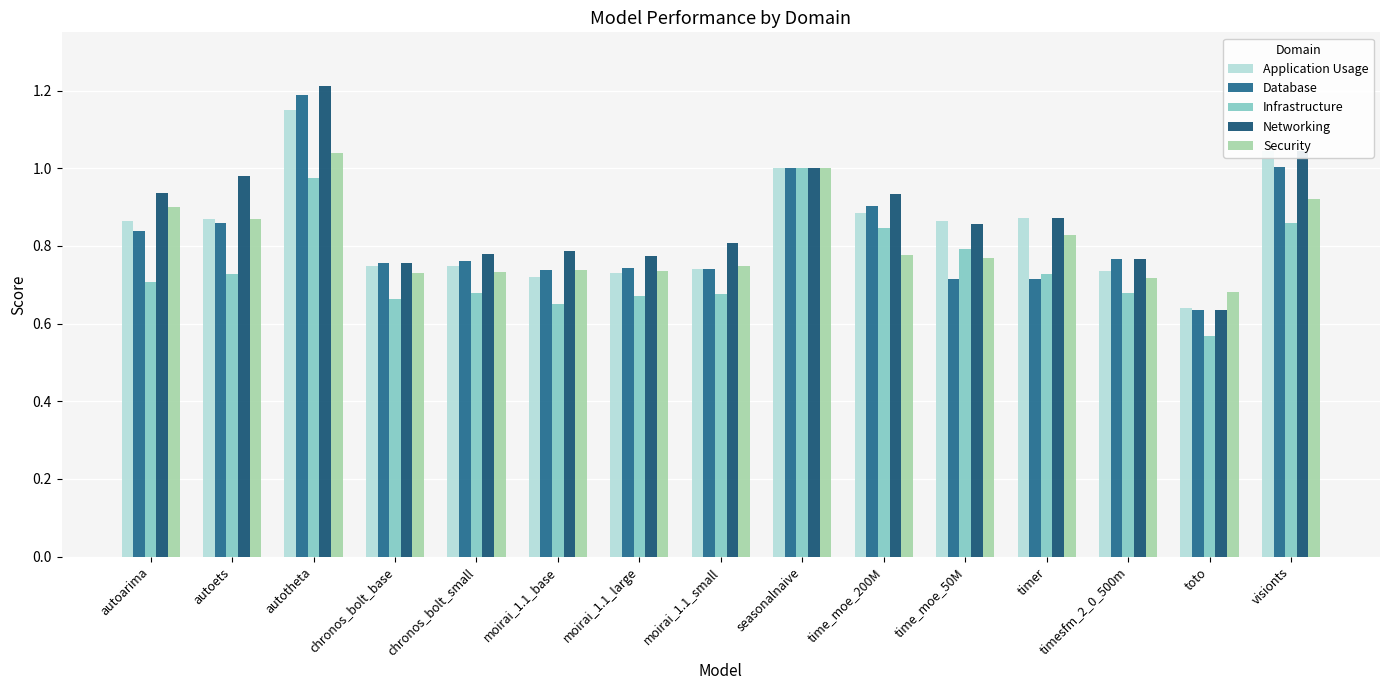

The Database series shows 1.5 at autoets. True or false?

False